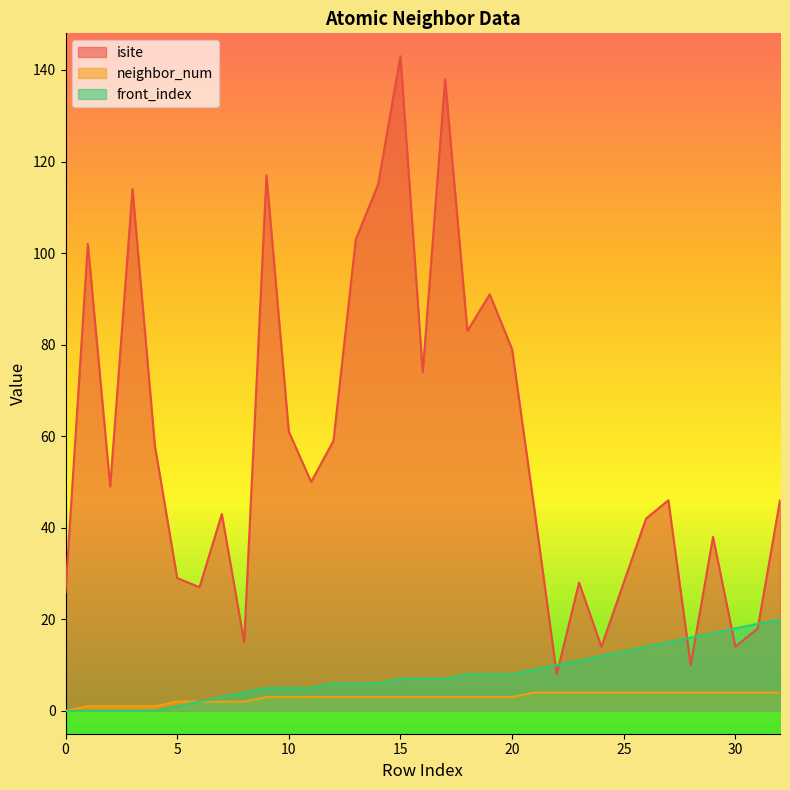

True or false: isite and neighbor_num cross at least once.

False